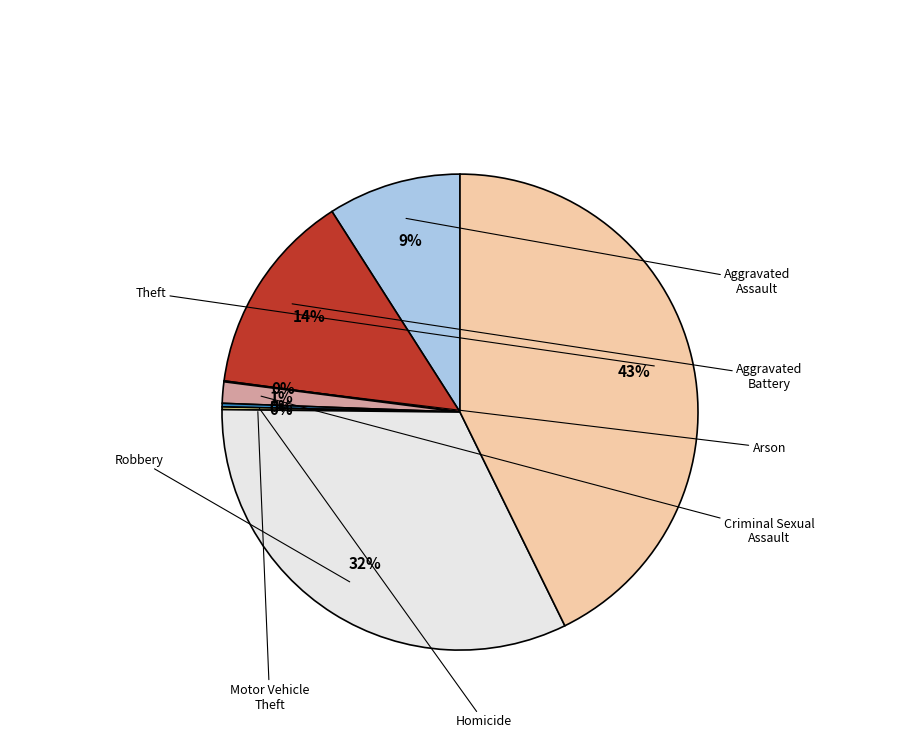

What is the ratio of the value at Criminal Sexual Assault to the value at Arson?

24.0